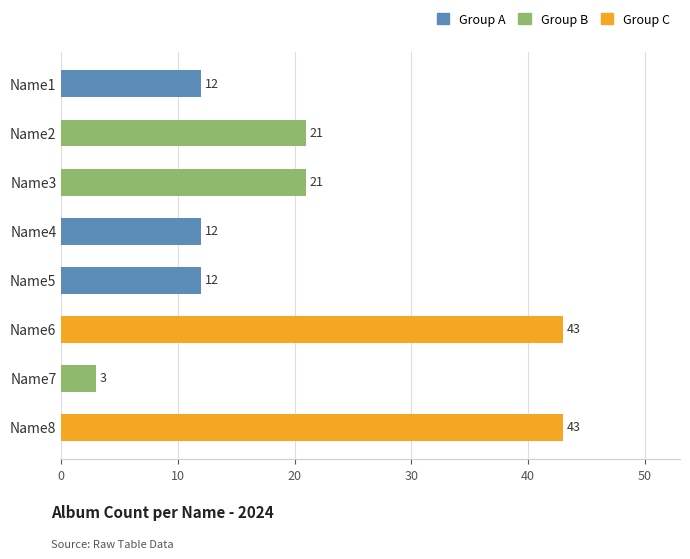

What is the difference between the values at Name5 and Name8?

31